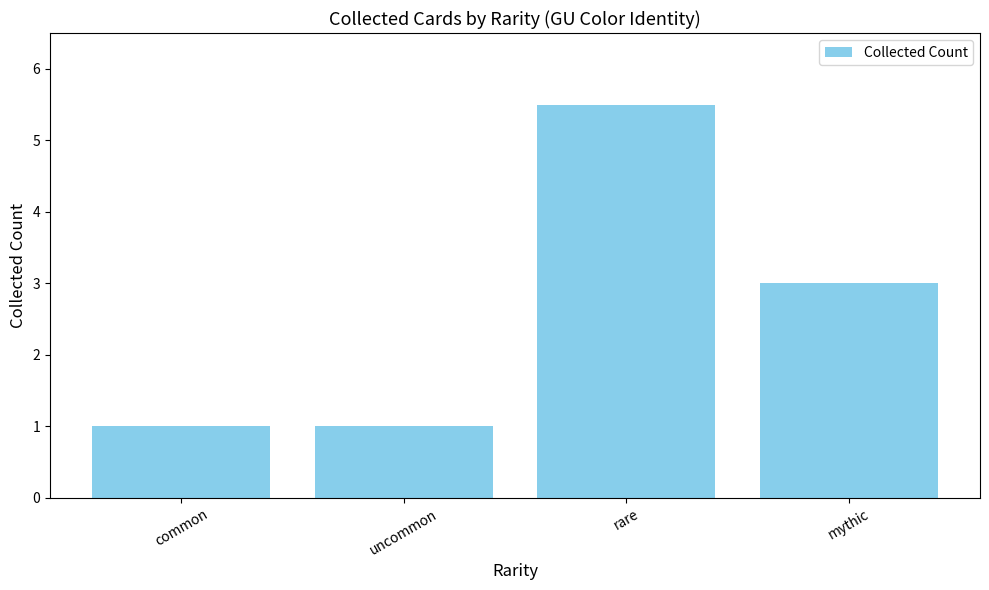

What position from the left is uncommon?

2